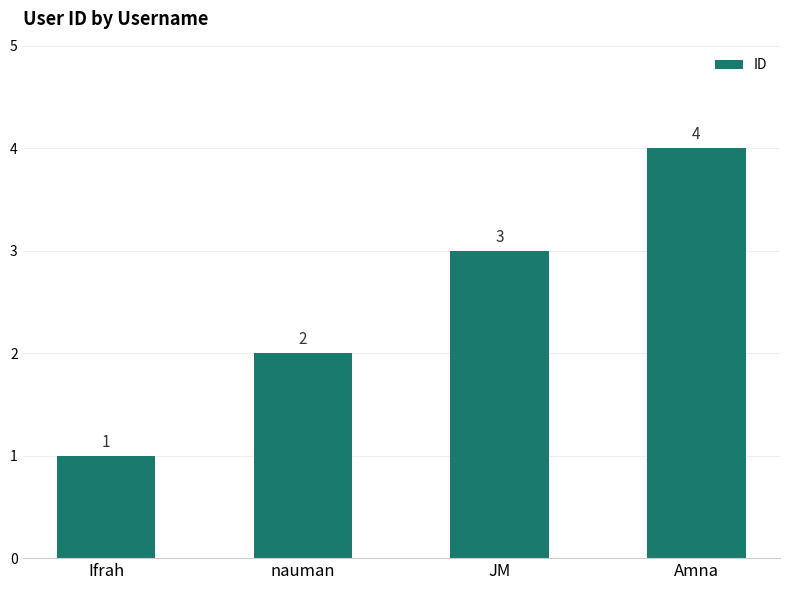

How many data points does each series have?

4